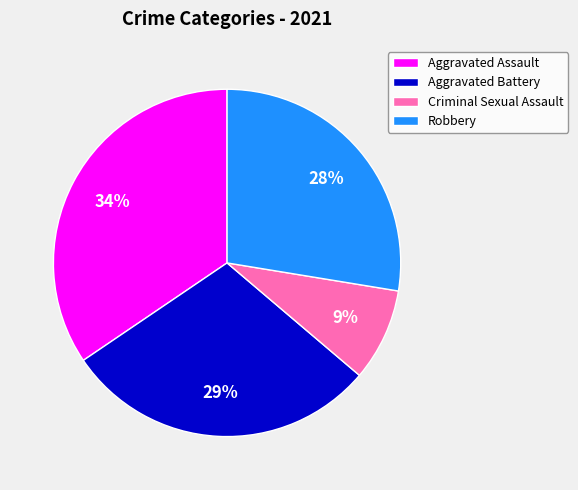

Is the sum of Aggravated Battery and Aggravated Assault greater than half?

Yes